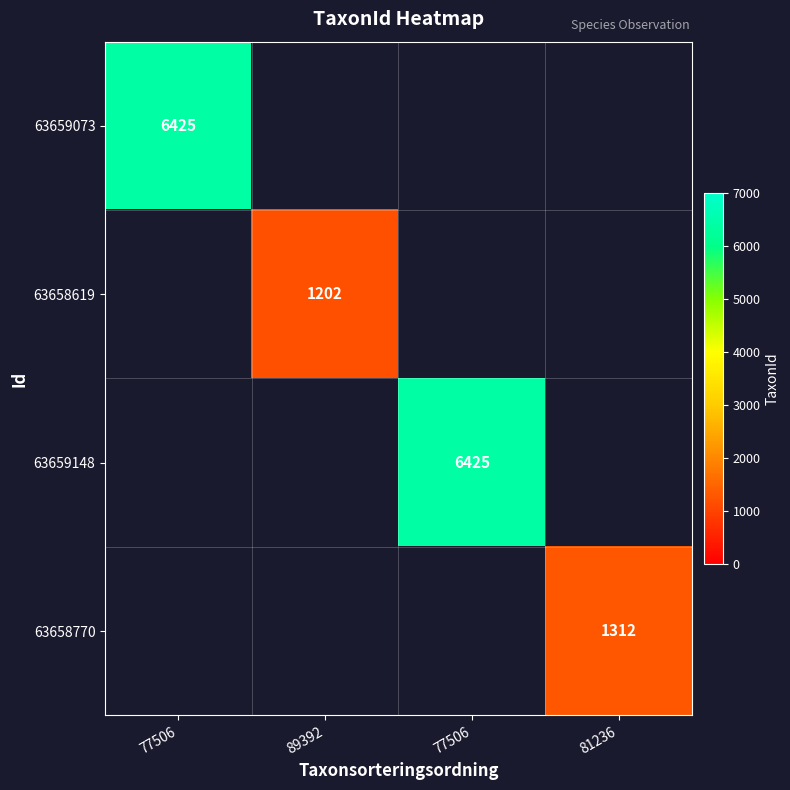

Is the value of 63658770 at 81236 greater than the value of 63659073 at 89392?

No